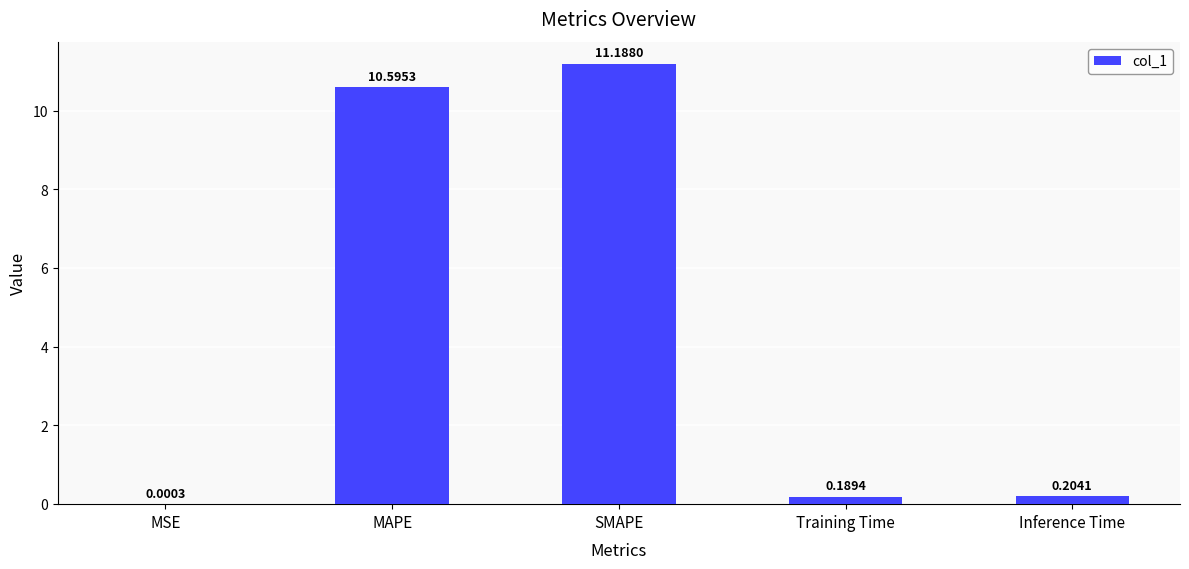

Approximately how many times larger is the value at MAPE compared to SMAPE?

0.9